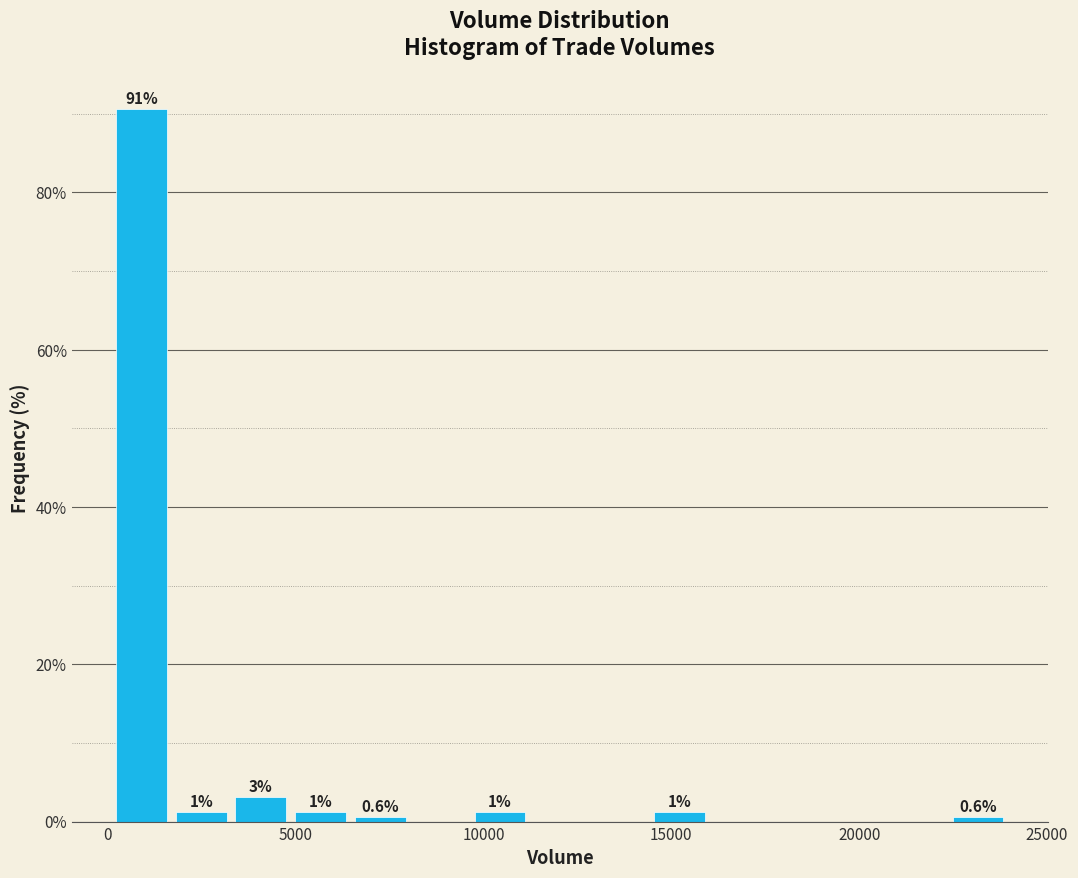

Around what value on the x-axis is the tallest bar? Give the approximate position of its centre, as read against the axis.

1000